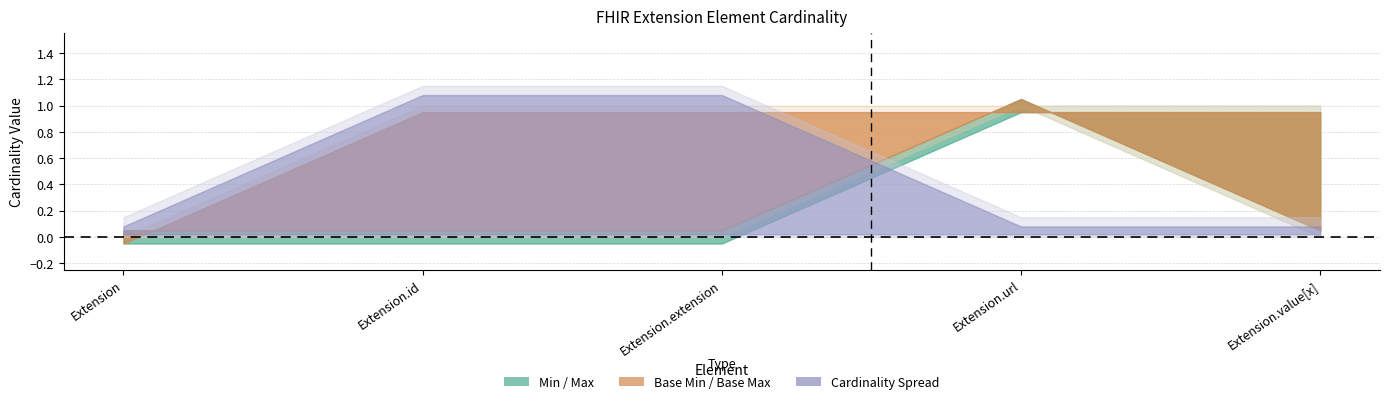

True or false: Base Max has more than 0 points higher than both neighbors.

False